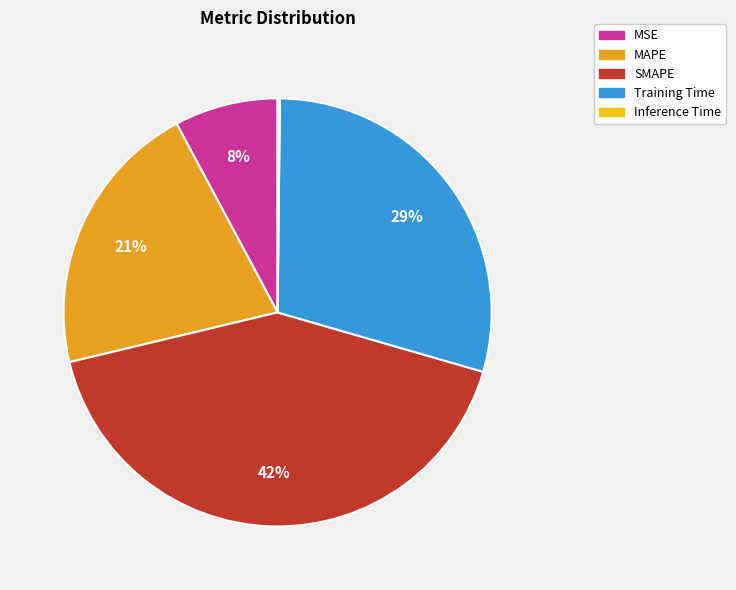

Which category has the biggest portion of the pie?

SMAPE